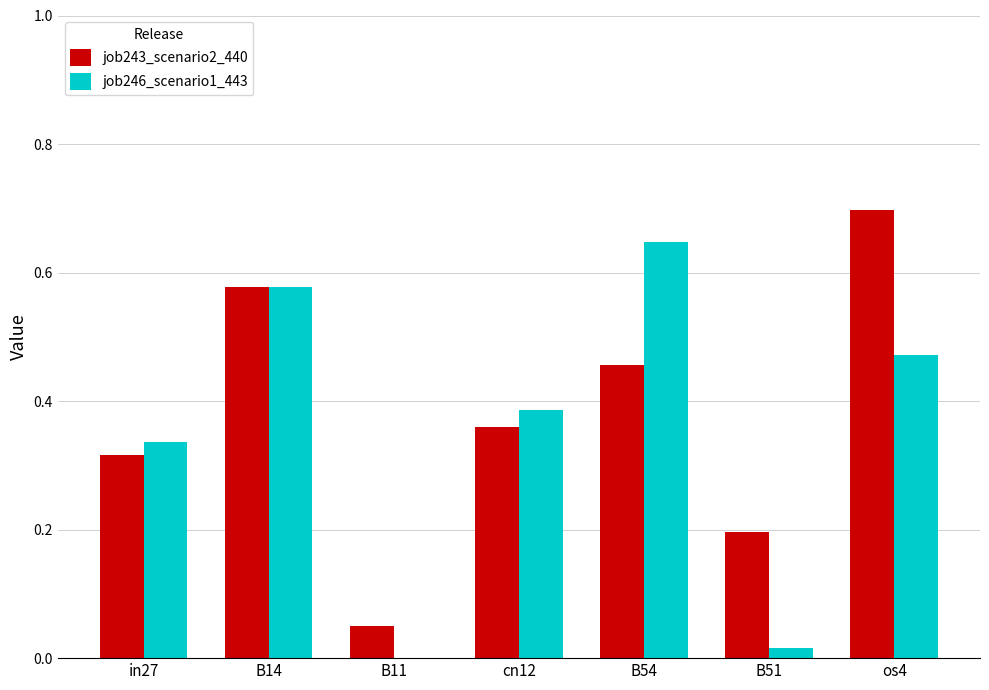

Is it true that job246_scenario1_443 equals 0.3 at B14?

False